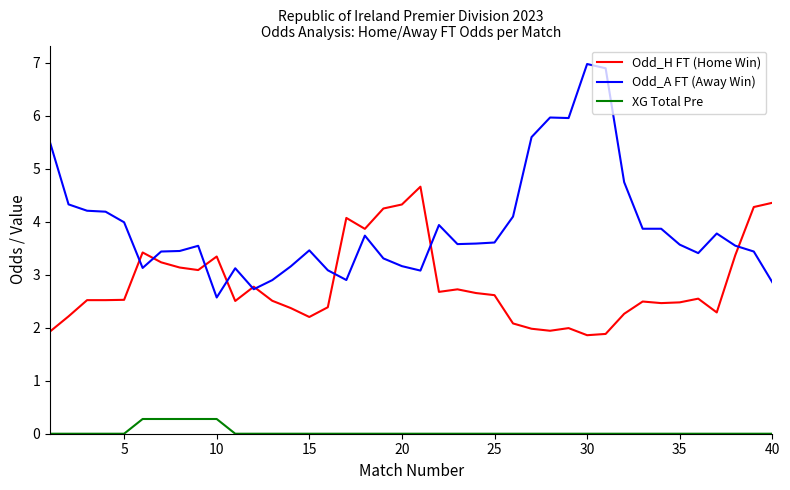

True or false: XG Total Pre and Odd_A FT (Away Win) intersect in this chart.

False